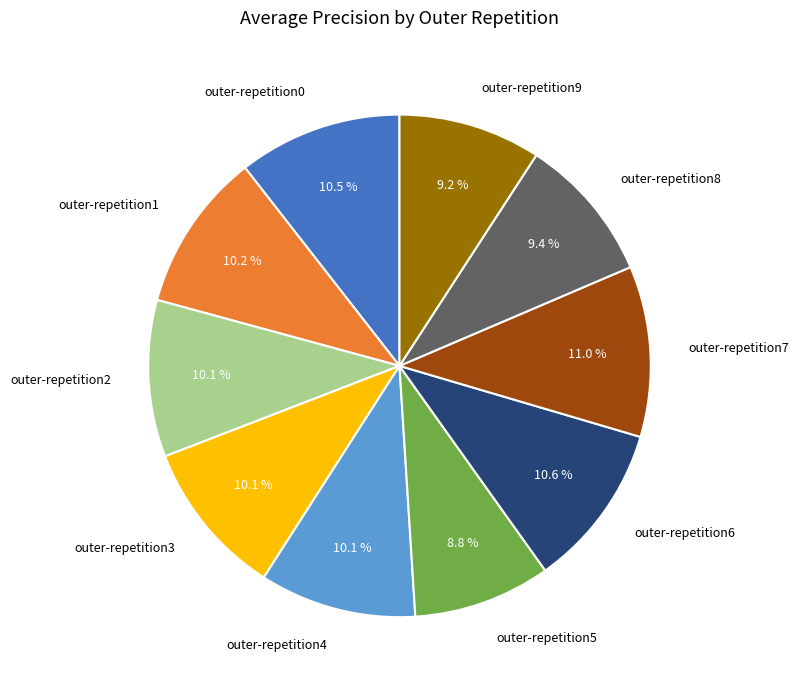

What percentage is the outer-repetition8 slice, to the nearest percent?

9%